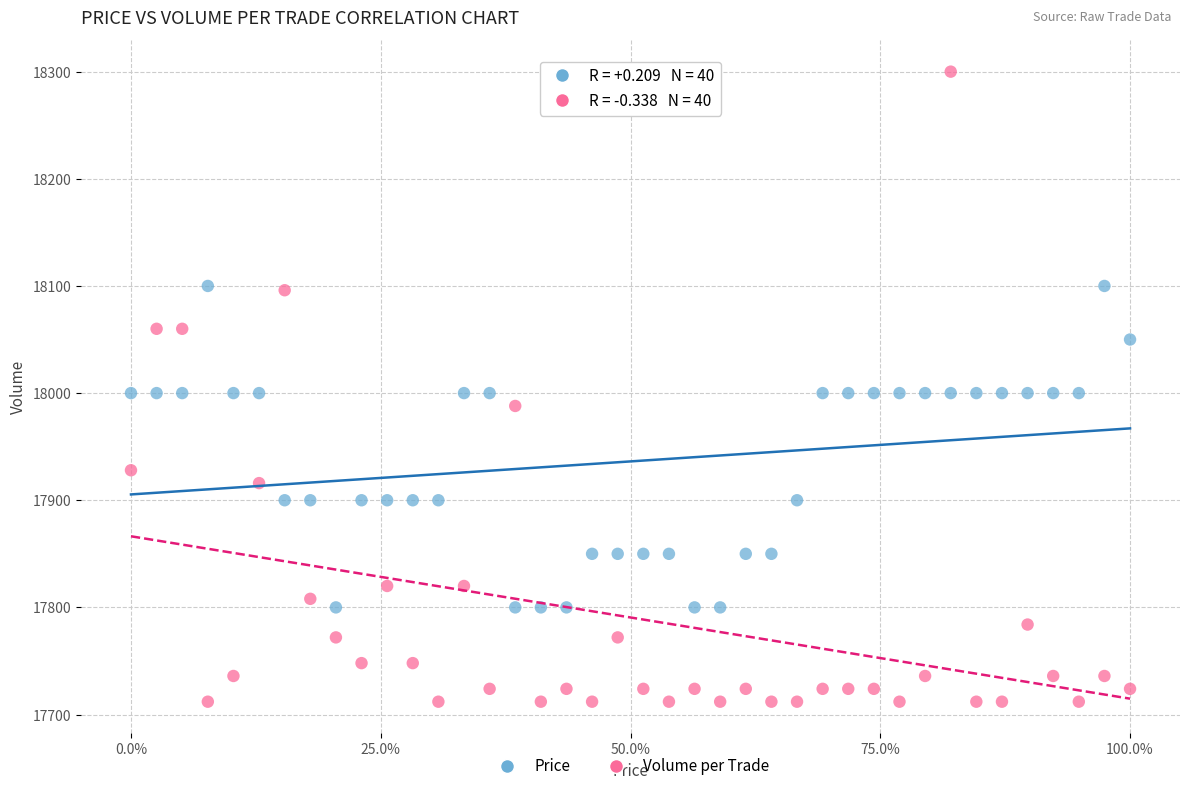

Which series has the widest spread of Y values?

Volume per Trade